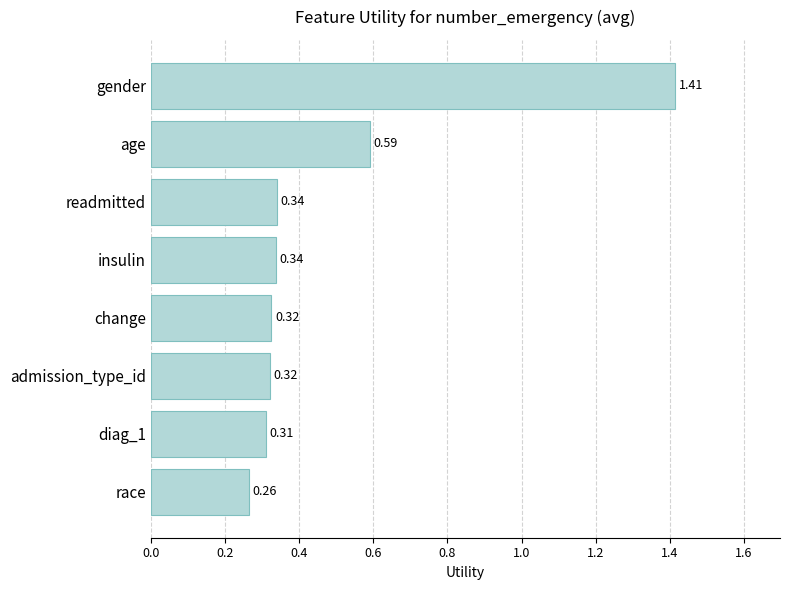

What is the average value?

0.5